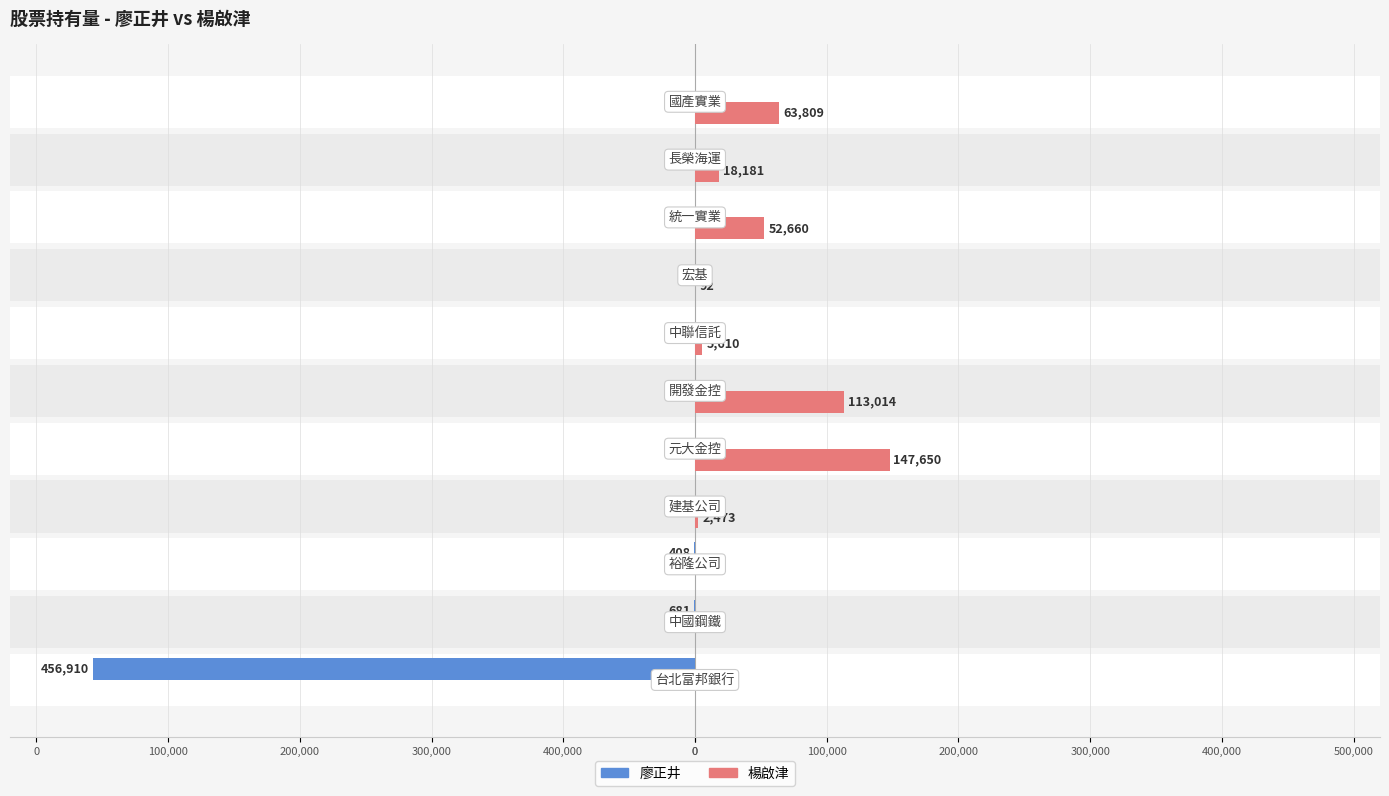

What are all the series names shown in the legend?

廖正井, 楊啟津